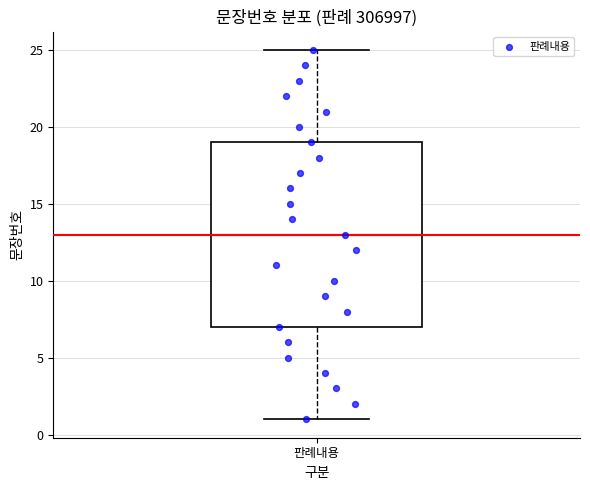

Transcribe this box plot: give where the median line is, the range the box spans, and where the two whiskers end, as read against the y-axis. The values are not printed on the chart, so give them approximately, as read against the axis.

median 13, box 7 to 19, whiskers 1 to 25